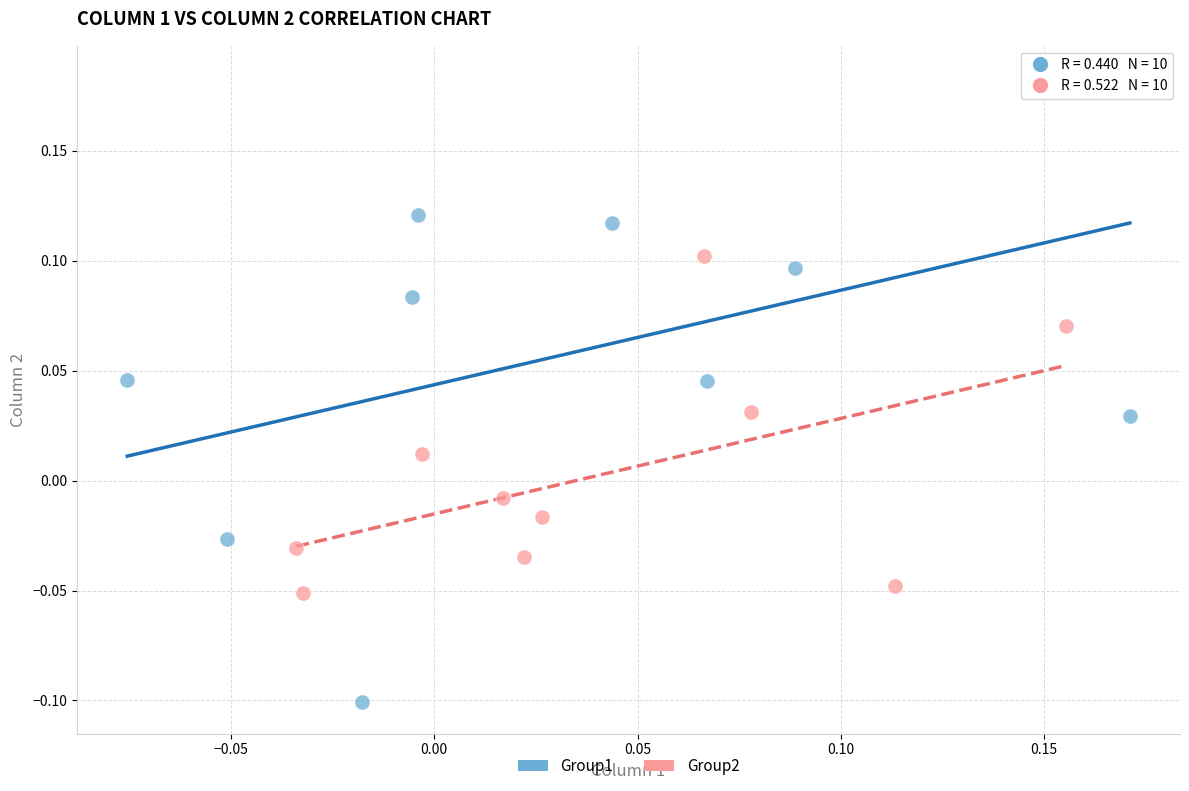

What are all the series names shown in the legend?

Group1, Group2